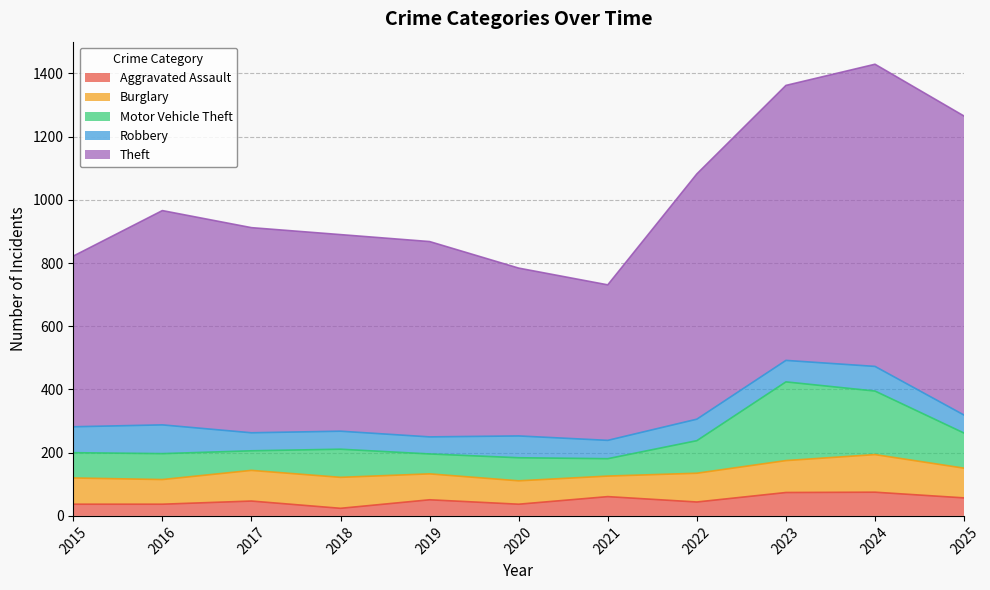

Which series has the largest range (max minus min)?

Theft